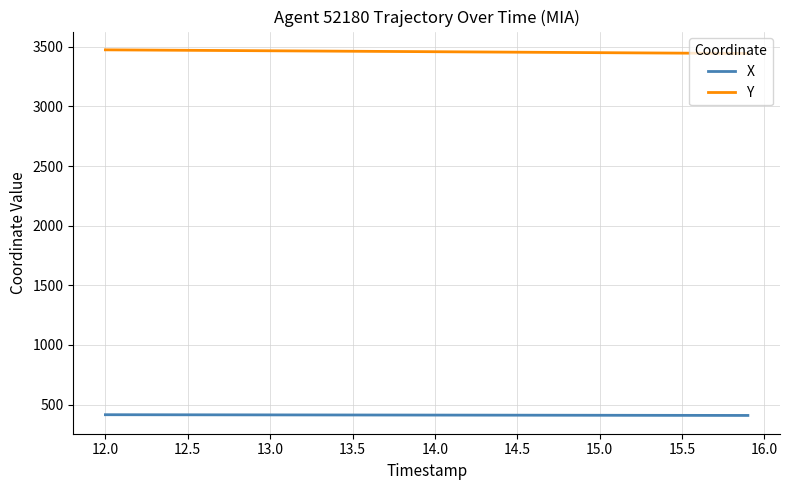

What is the maximum value for X?

415.2